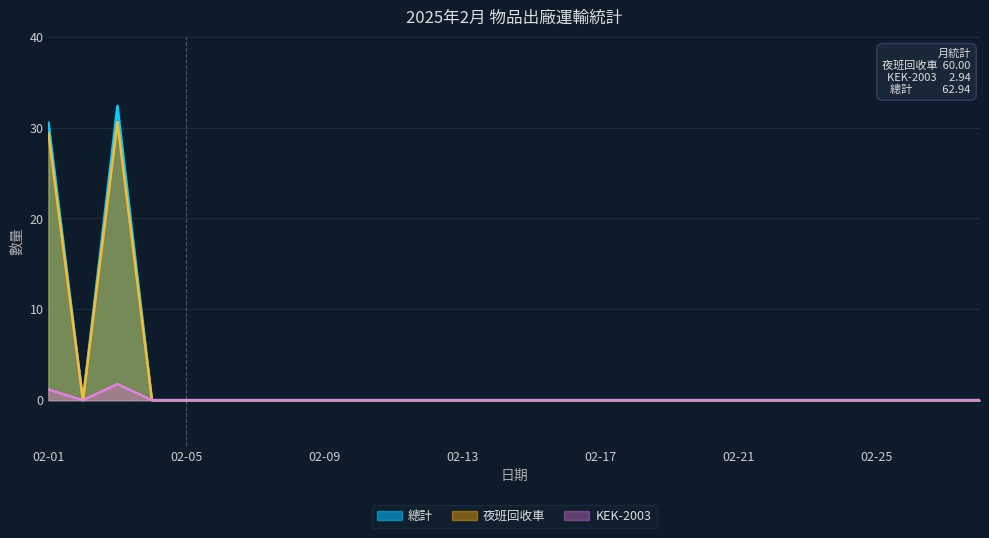

Rank the series at 02-10 from highest to lowest value.

夜班回收車, KEK-2003, 總計